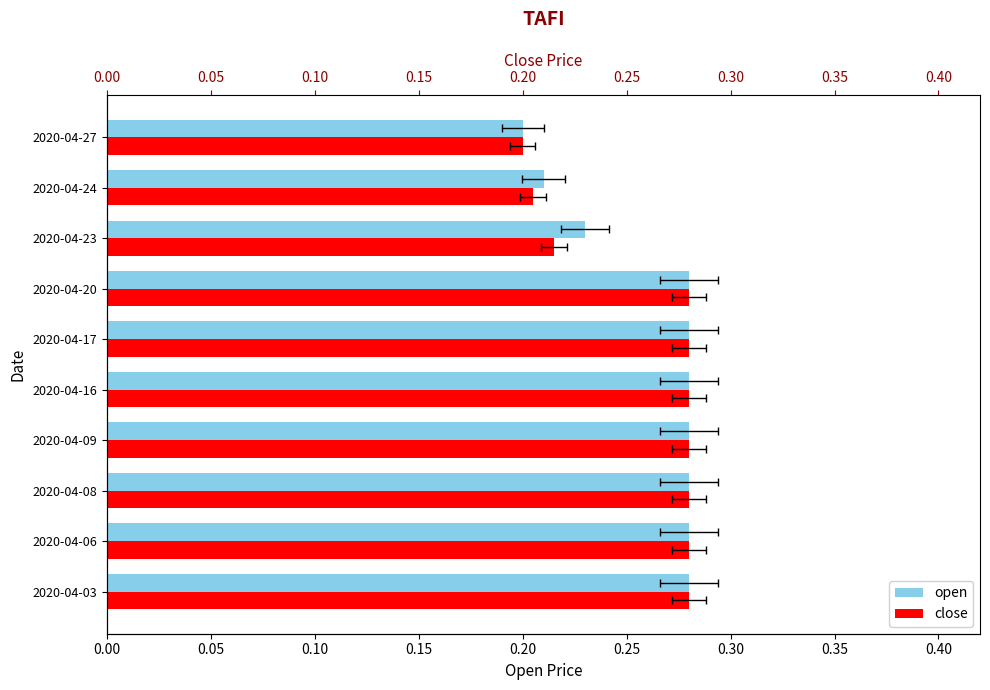

What is the minimum value shown in the chart?

0.2